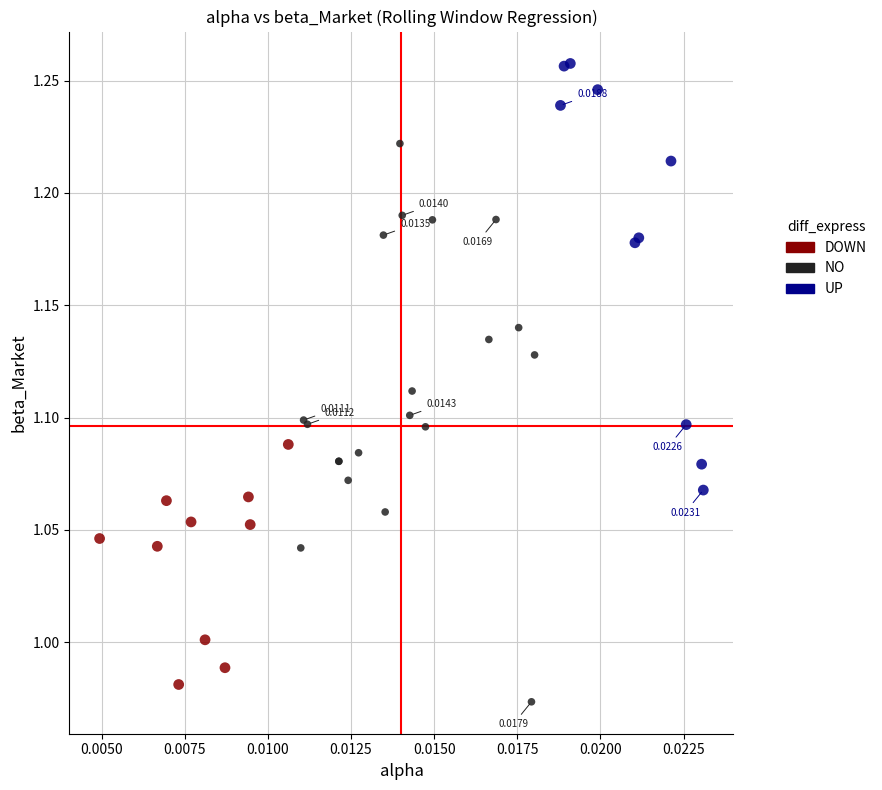

Which series reaches the minimum Y coordinate?

NO